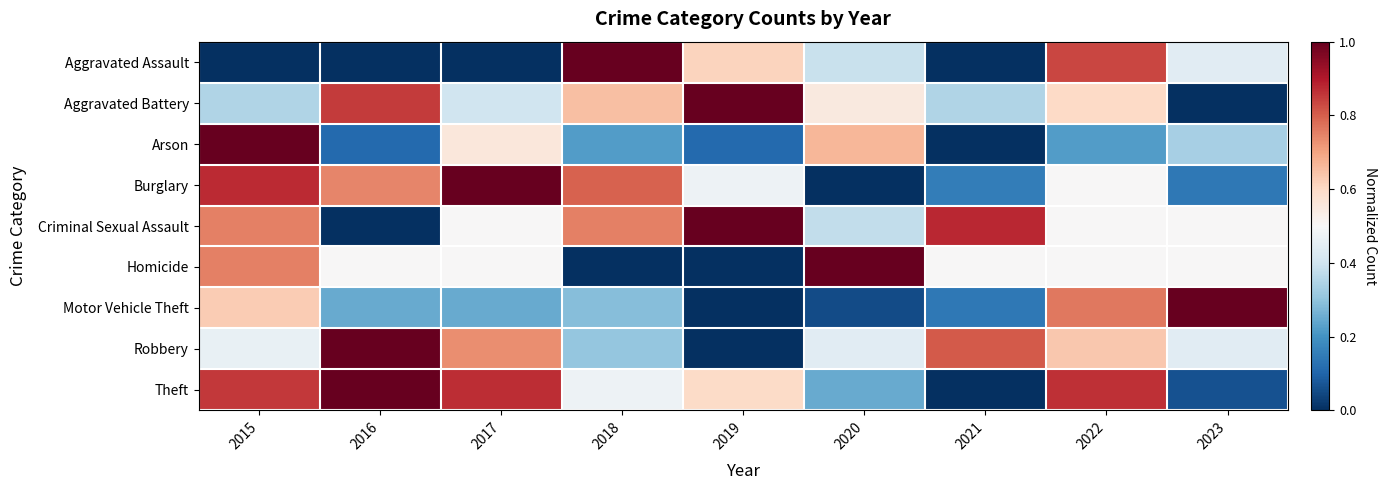

What is the maximum value shown in the chart?

1.0